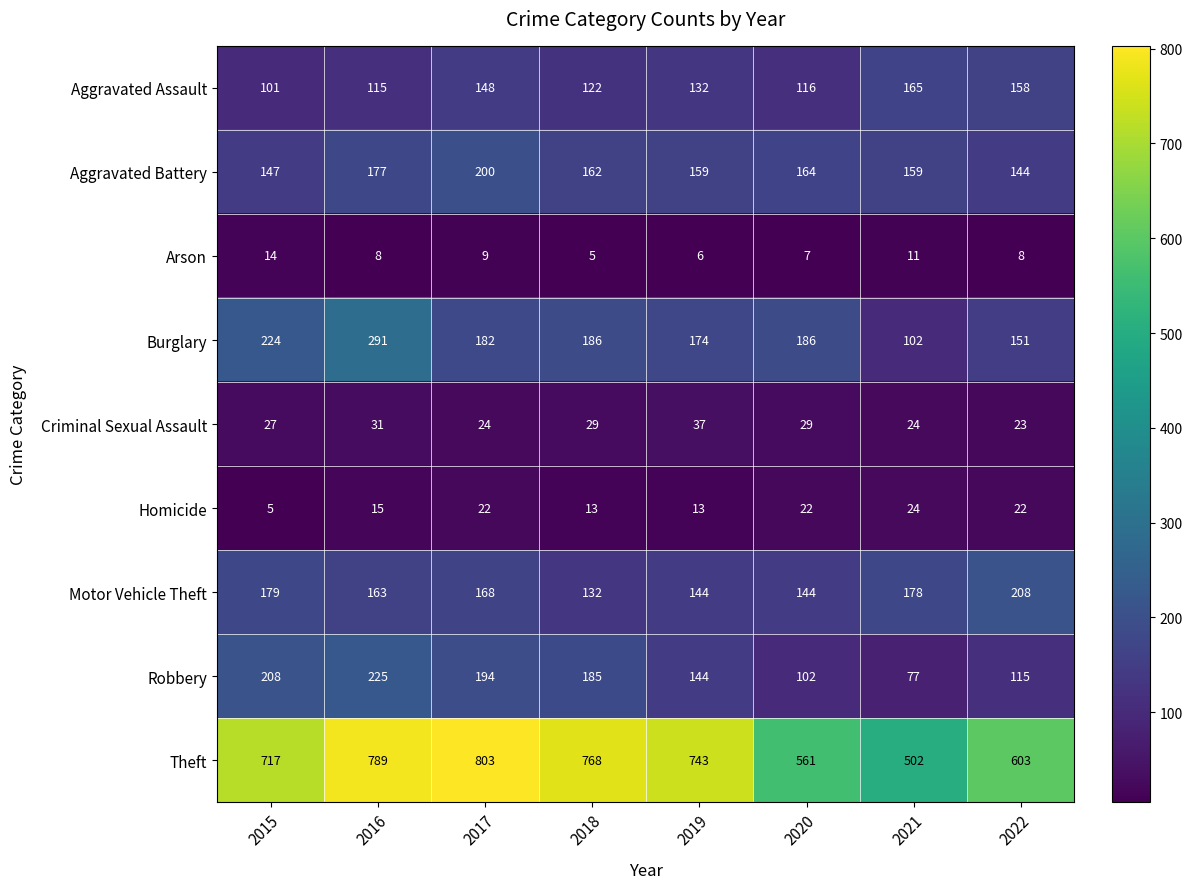

What is the difference between the Motor Vehicle Theft values at 2019 and 2016?

19